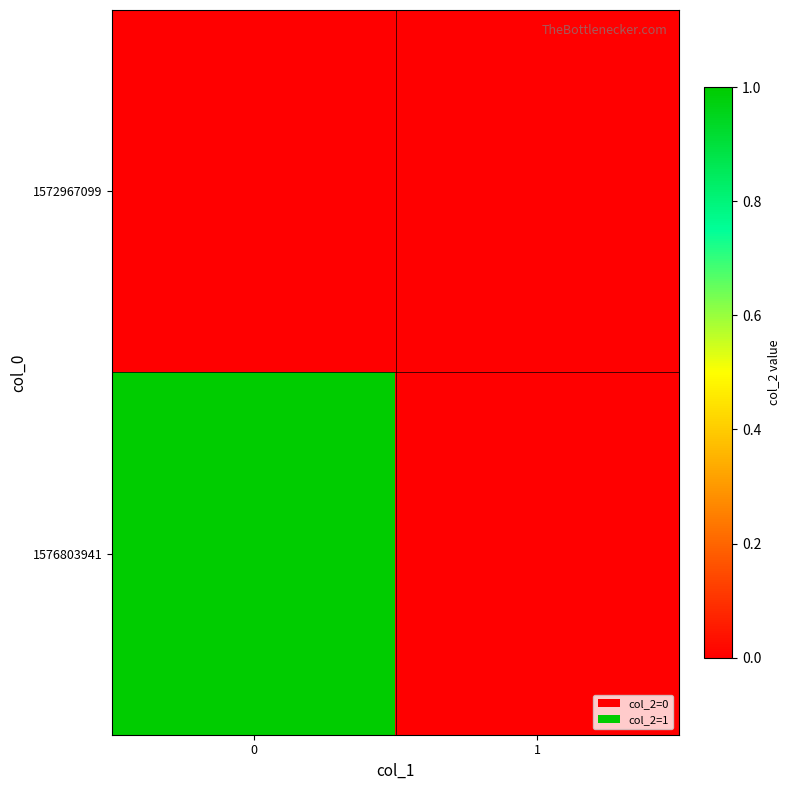

List the series in order of their peak value, lowest first.

1572967099, 1576803941